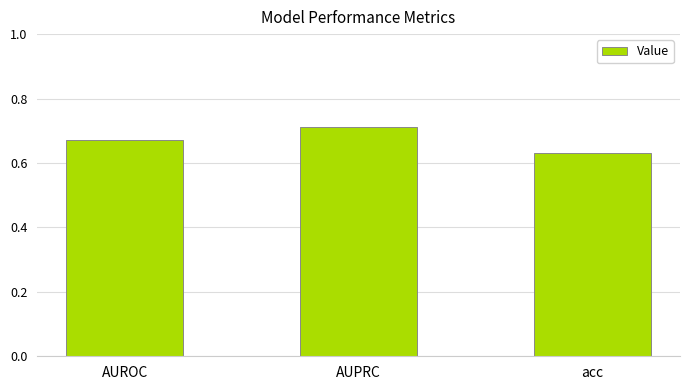

What position from the right is AUROC?

3